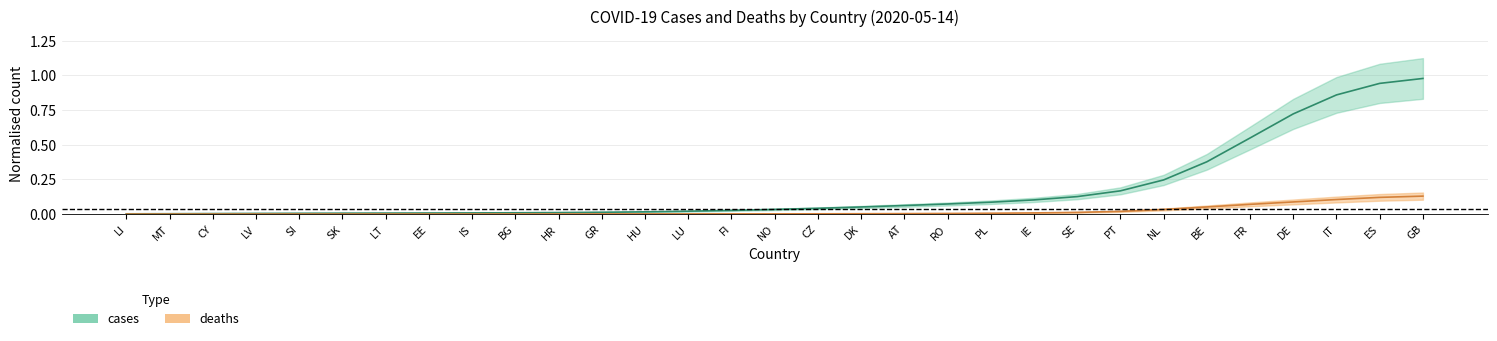

What is the difference between the second highest and minimum values?

0.9